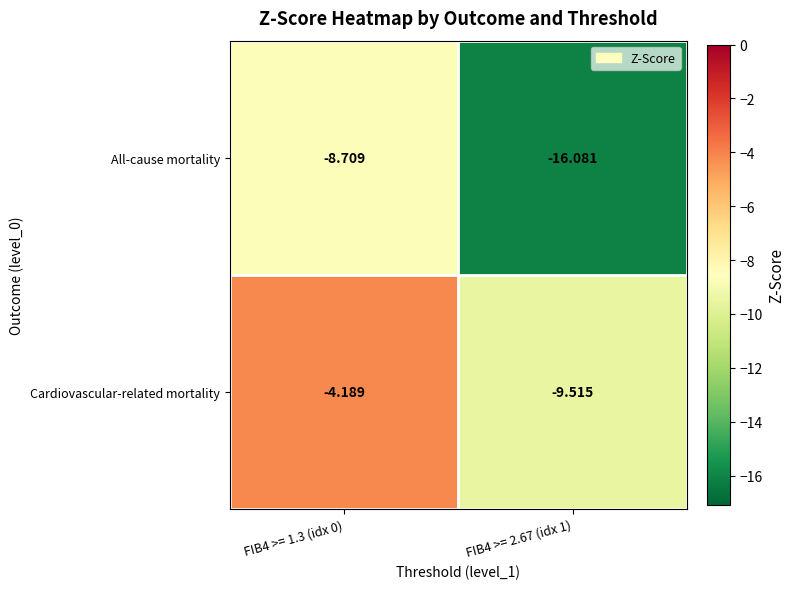

What is the spread (max minus min) of values at FIB4 >= 2.67 (idx 1)?

6.6